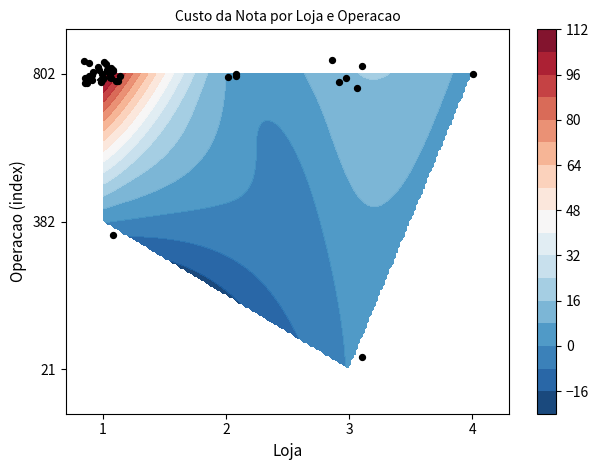

What is the smallest value displayed?

1.1